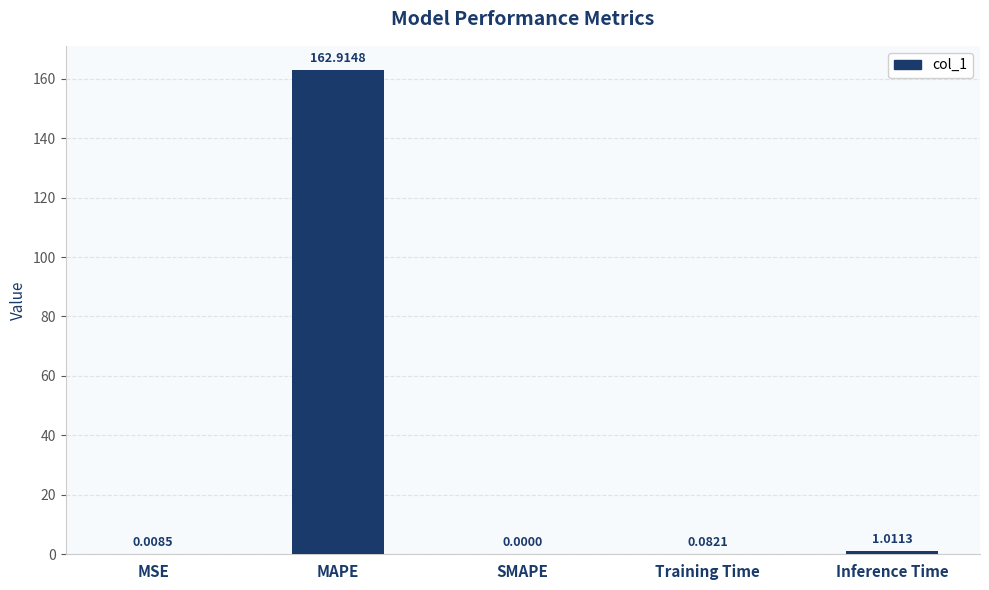

Which has a higher value, MSE or MAPE?

MAPE